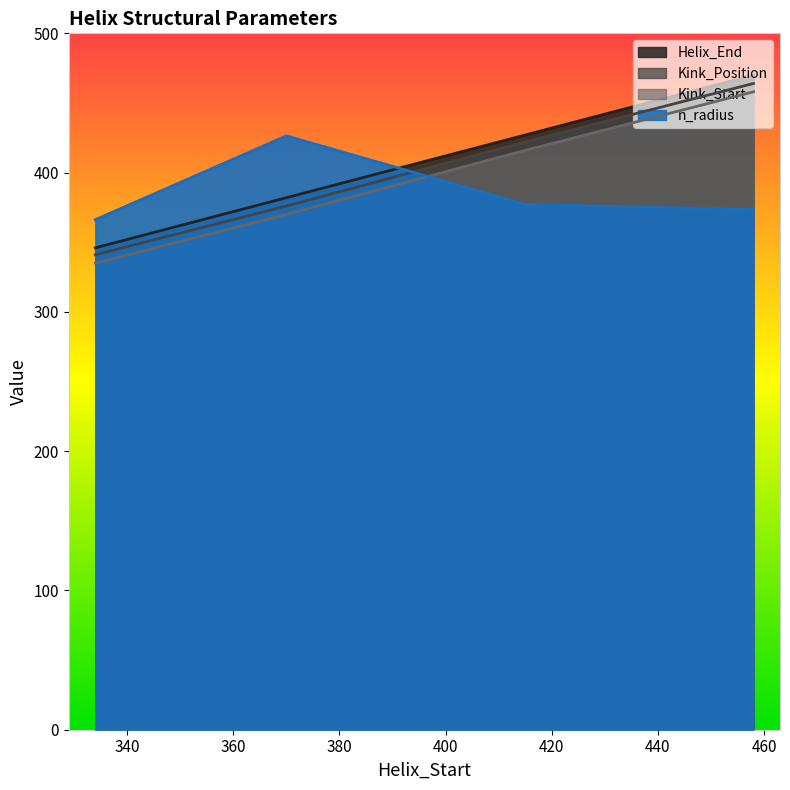

Is it true that Helix_End equals 620.7 at 370?

False